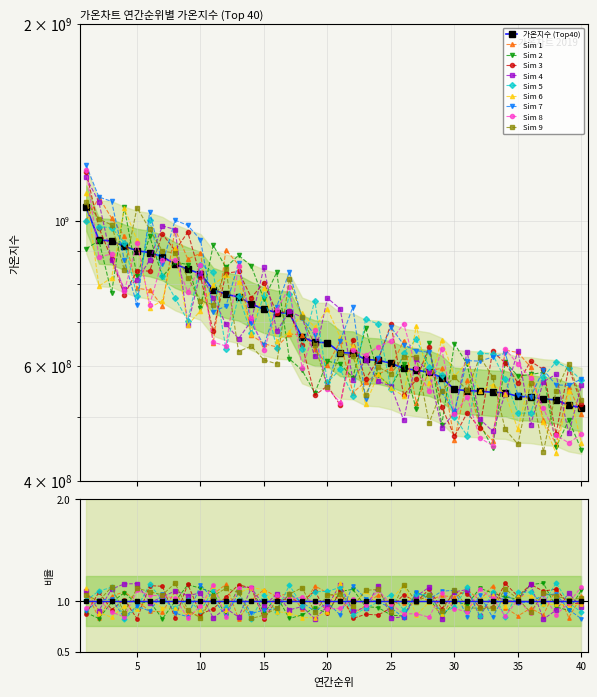

Is it true that the value at 21 is 190488242?

False